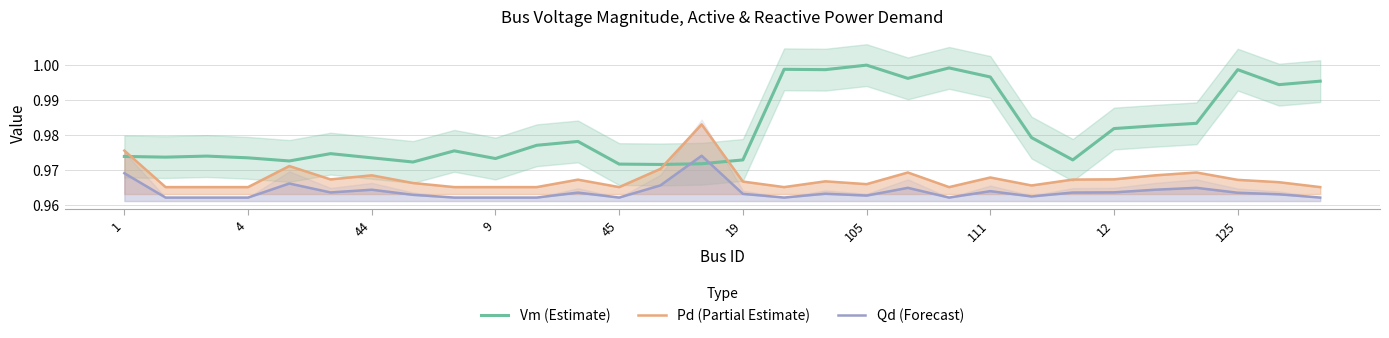

Reading right to left, what are all the values shown in this chart?

Vm (Estimate): 1.0	1.0	1.0	1.0	1.0	1.0	1.0	1.0	1.0	1.0	1.0	1.0	1.0	1.0	1.0	1.0	1.0	1.0	1.0	1.0	1.0	1.0	1.0	1.0	1.0	1.0	1.0	1.0	1.0	1.0
Pd (Partial Estimate): 1.0	1.0	1.0	1.0	1.0	1.0	1.0	1.0	1.0	1.0	1.0	1.0	1.0	1.0	1.0	1.0	1.0	1.0	1.0	1.0	1.0	1.0	1.0	1.0	1.0	1.0	1.0	1.0	1.0	1.0
Qd (Forecast): 1.0	1.0	1.0	1.0	1.0	1.0	1.0	1.0	1.0	1.0	1.0	1.0	1.0	1.0	1.0	1.0	1.0	1.0	1.0	1.0	1.0	1.0	1.0	1.0	1.0	1.0	1.0	1.0	1.0	1.0